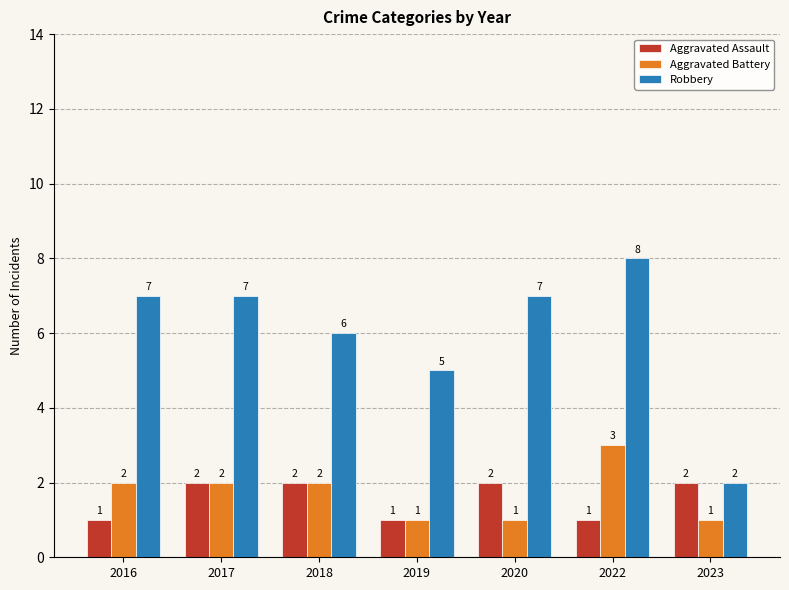

Rank the series at 2020 from lowest to highest value.

Aggravated Battery, Aggravated Assault, Robbery